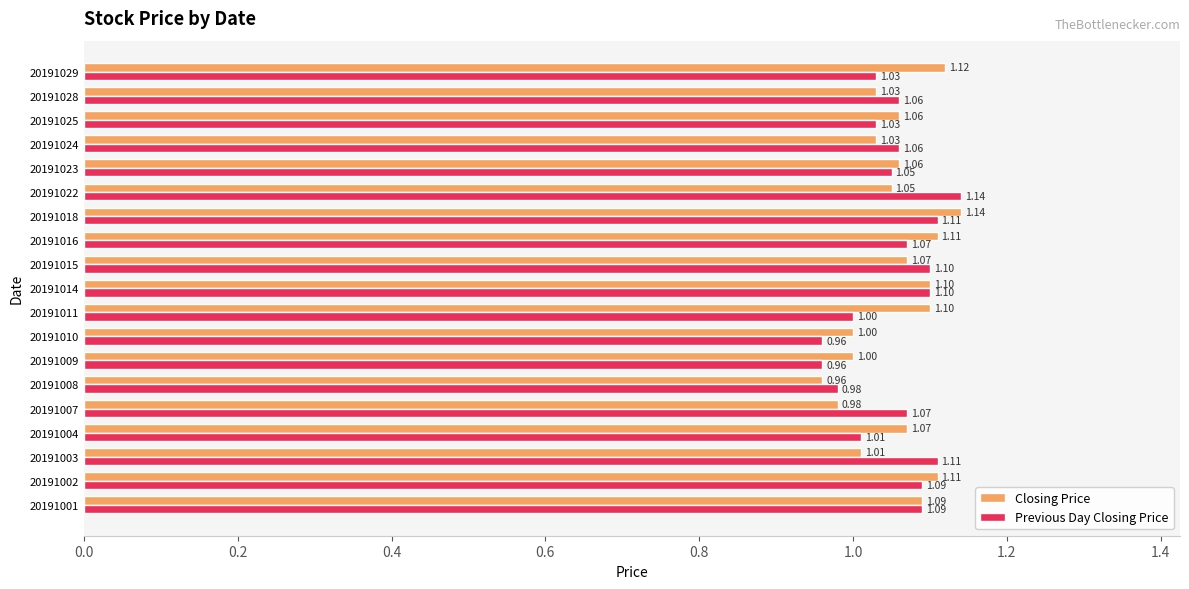

What is the sum of all Closing Price values?

20.1